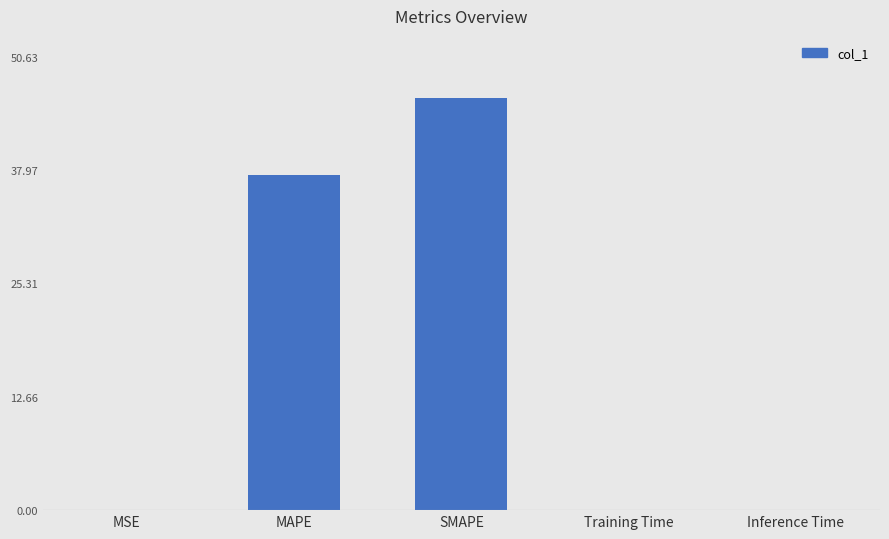

Where is the data nearest to the value 23?

MAPE